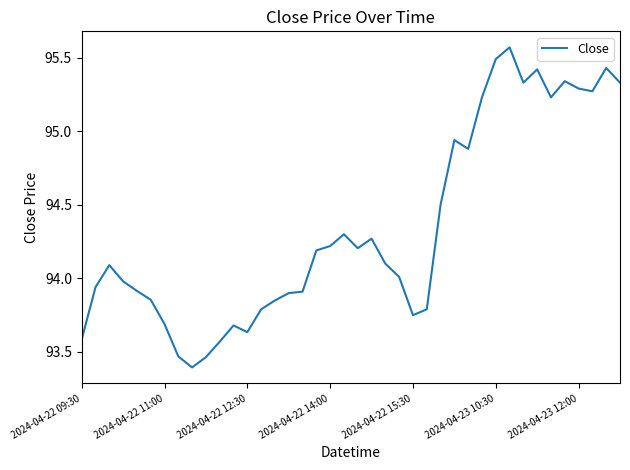

What is the smallest value displayed?

93.4